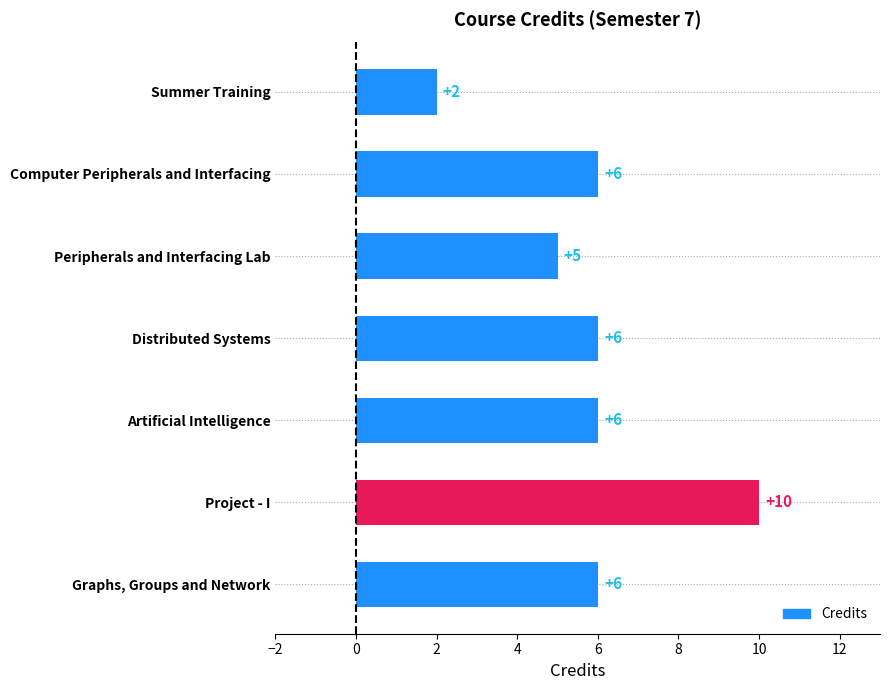

What is the ratio of the value at Computer Peripherals and Interfacing to the value at Graphs, Groups and Network?

1.0